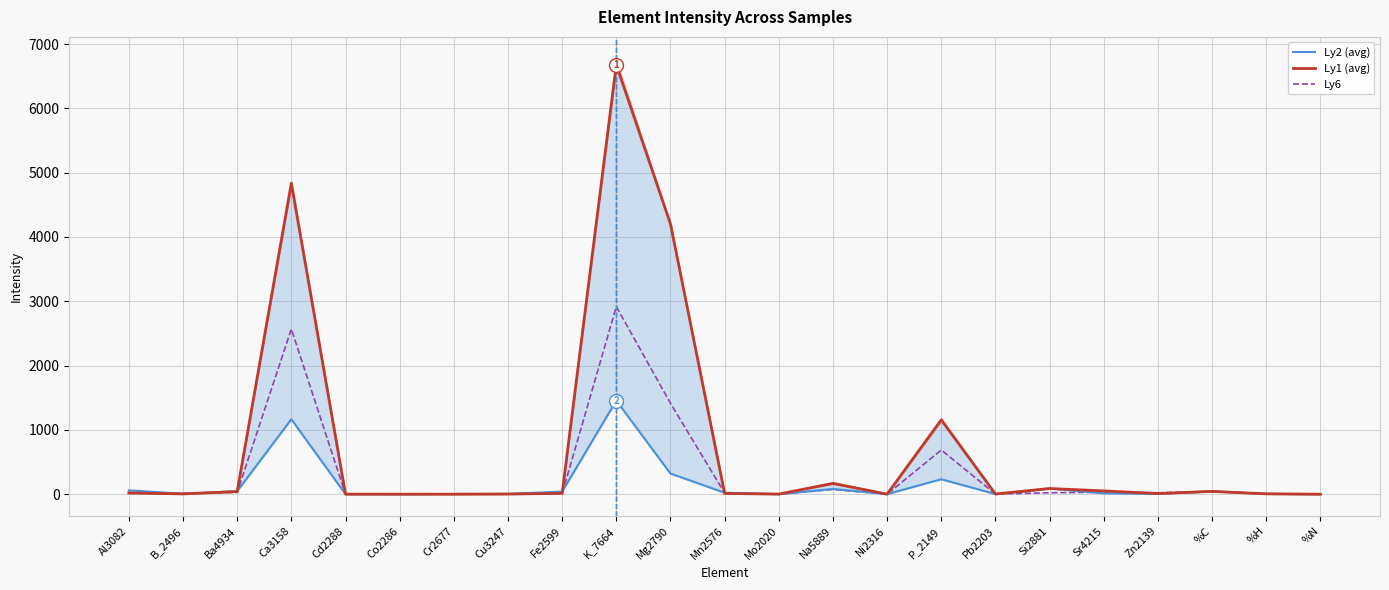

Does the chart display data point markers on the line(s)?

No